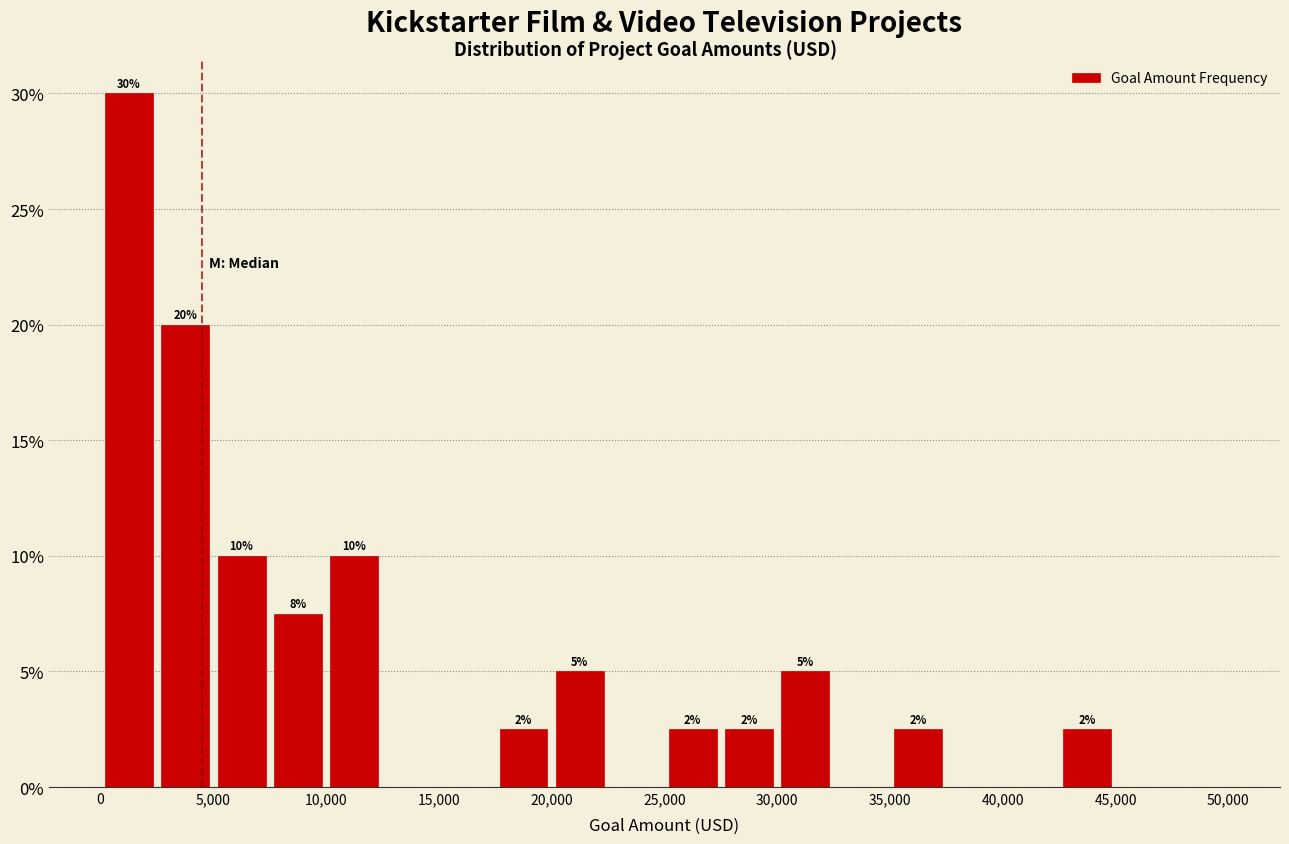

Which range on the x-axis has the tallest bar?

0 to 2500